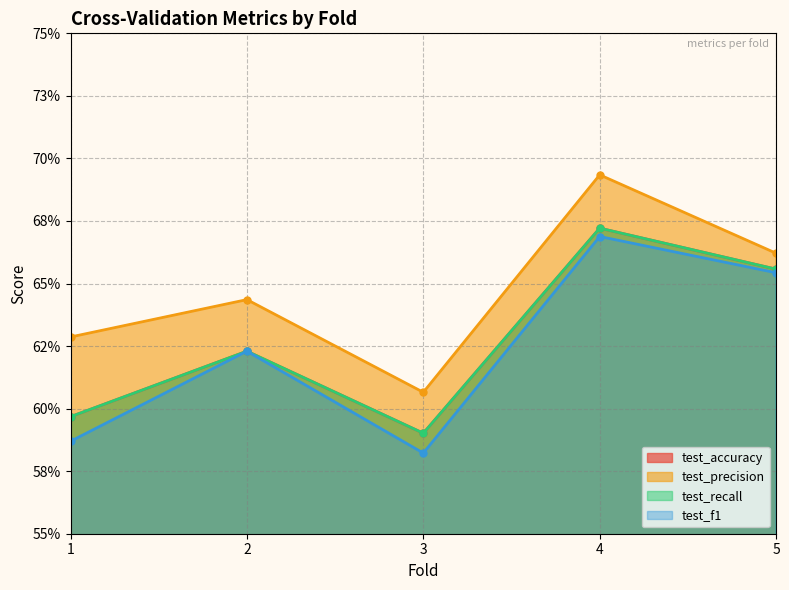

What is the total value across all series at 1?

2.4